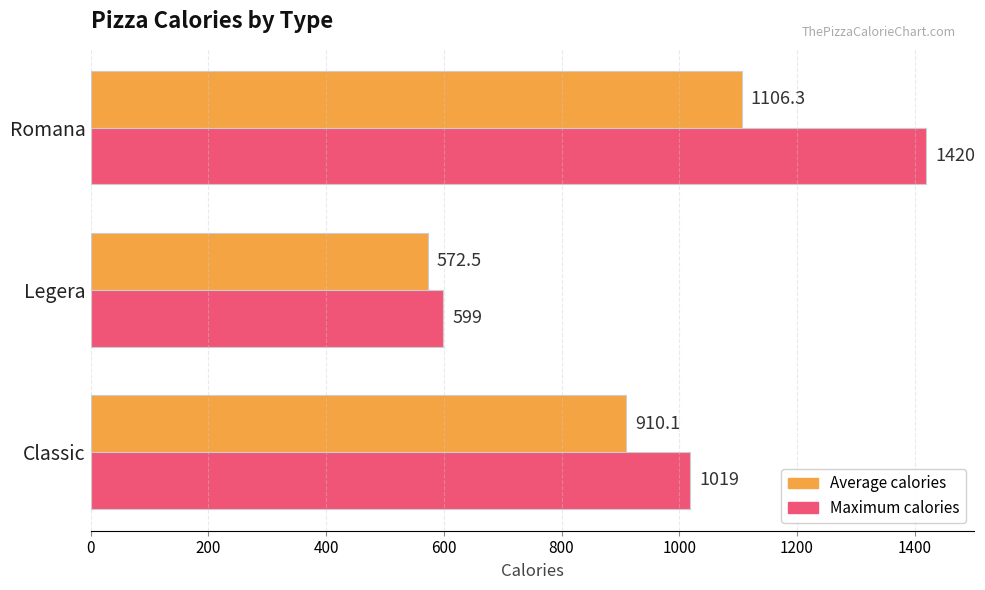

What is the difference between the maximum and minimum values in the Maximum calories series?

821.0